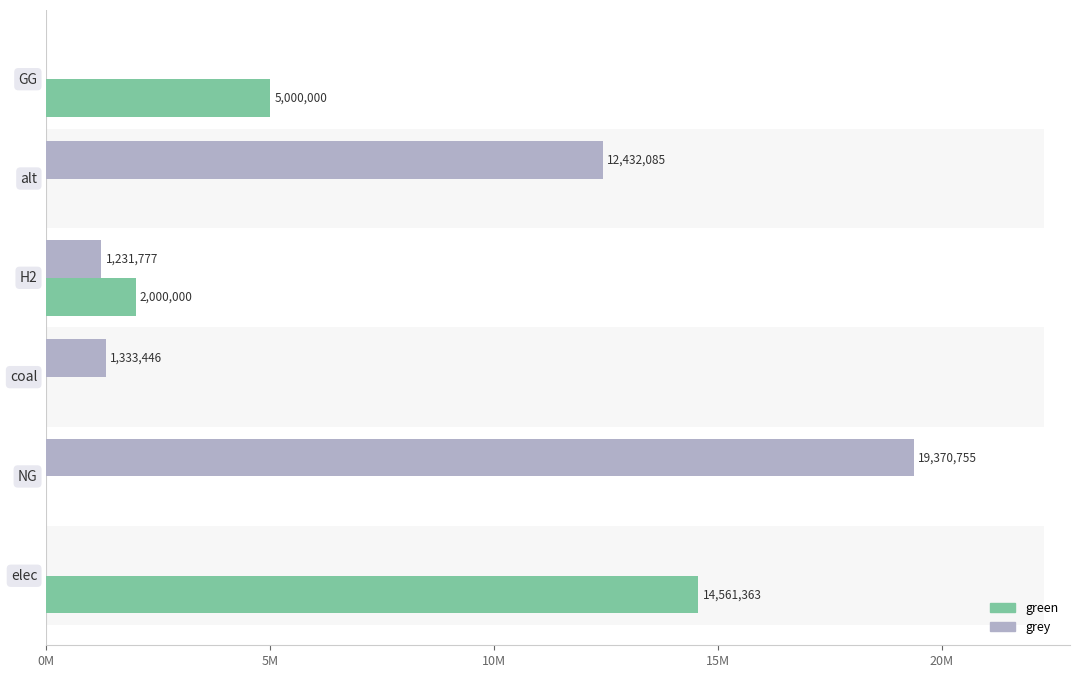

Which series has the widest spread of values?

grey